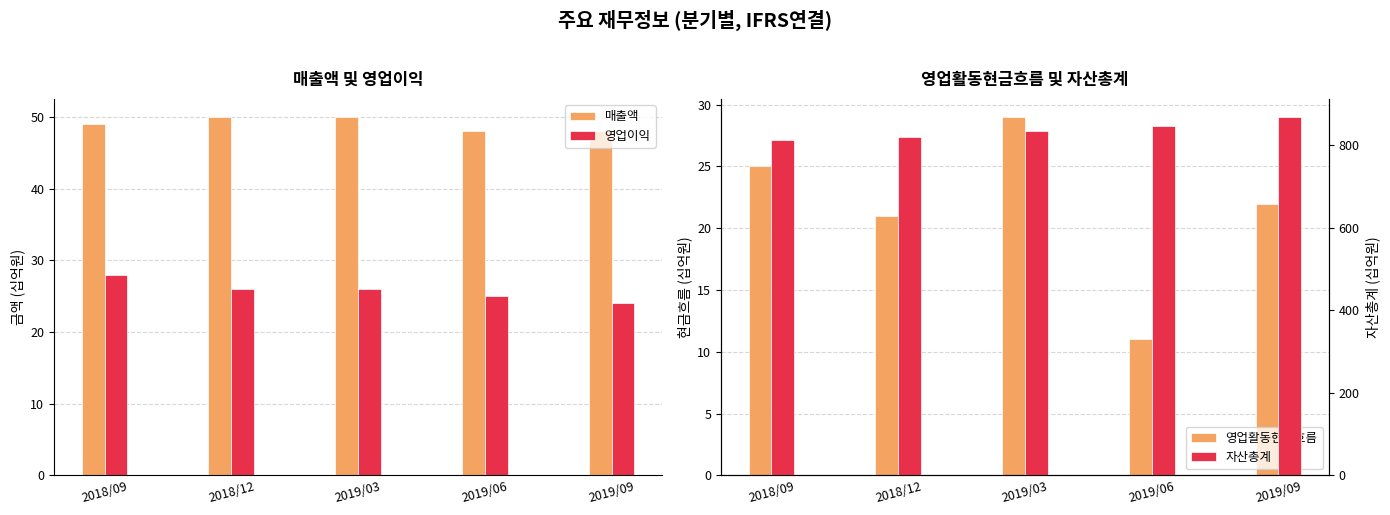

Reading left to right, list all the values displayed in this chart.

매출액: 49	50	50	48	48
영업이익: 28	26	26	25	24
영업활동현금흐름: 25	21	29	11	22
자산총계: 814	821	836	847	869